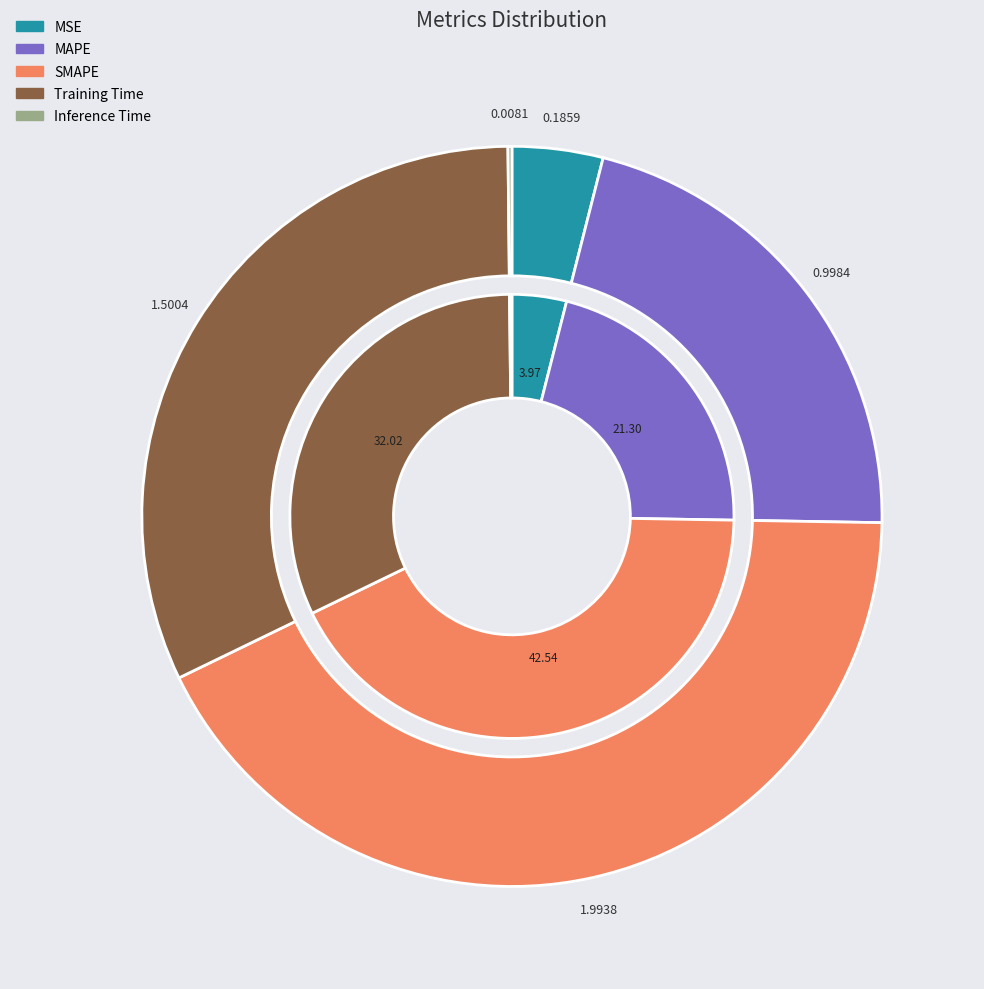

Which slice is the largest?

SMAPE